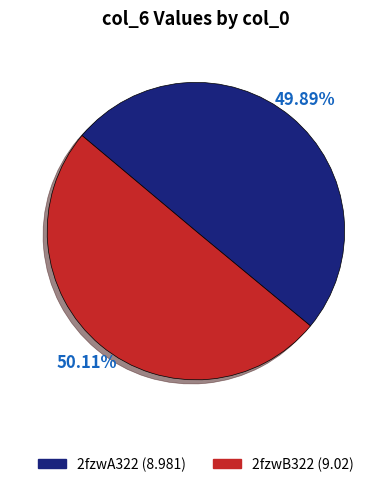

What portion of the pie excludes 2fzwB322?

49.9%